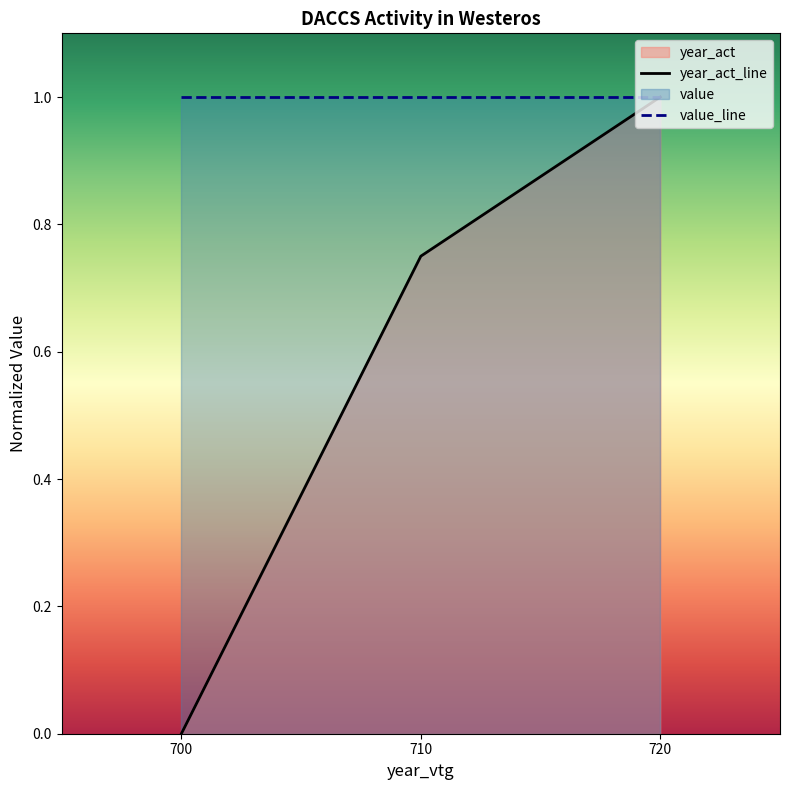

Which series has the largest total across all categories?

value_line